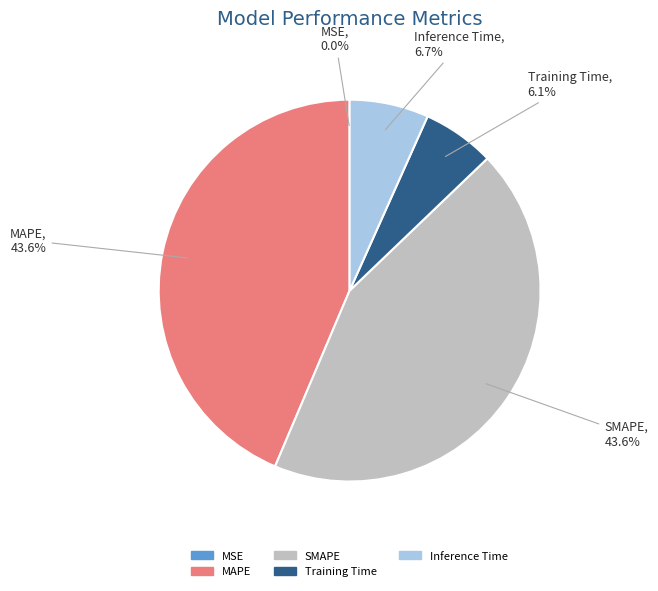

Does any single category account for the majority?

No